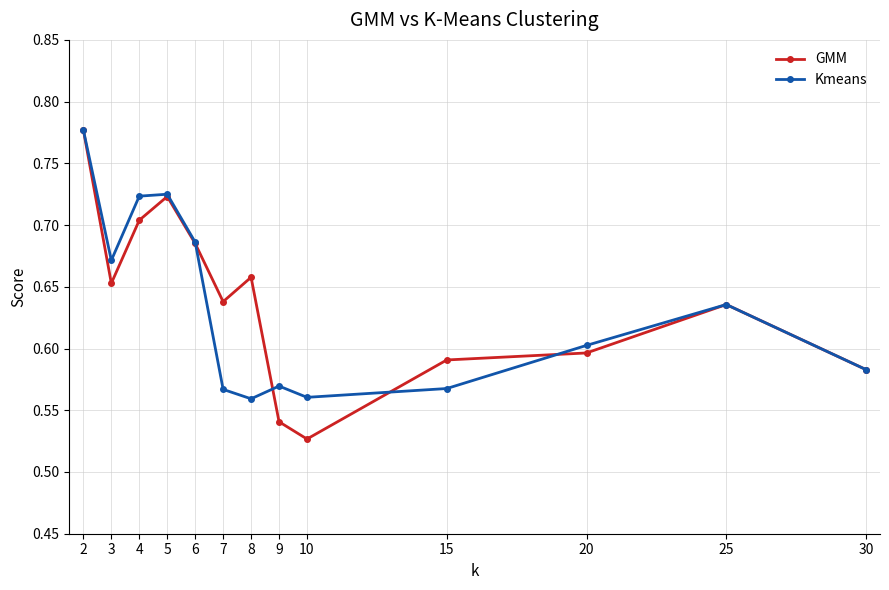

At which category does the chart reach its minimum across all series?

10